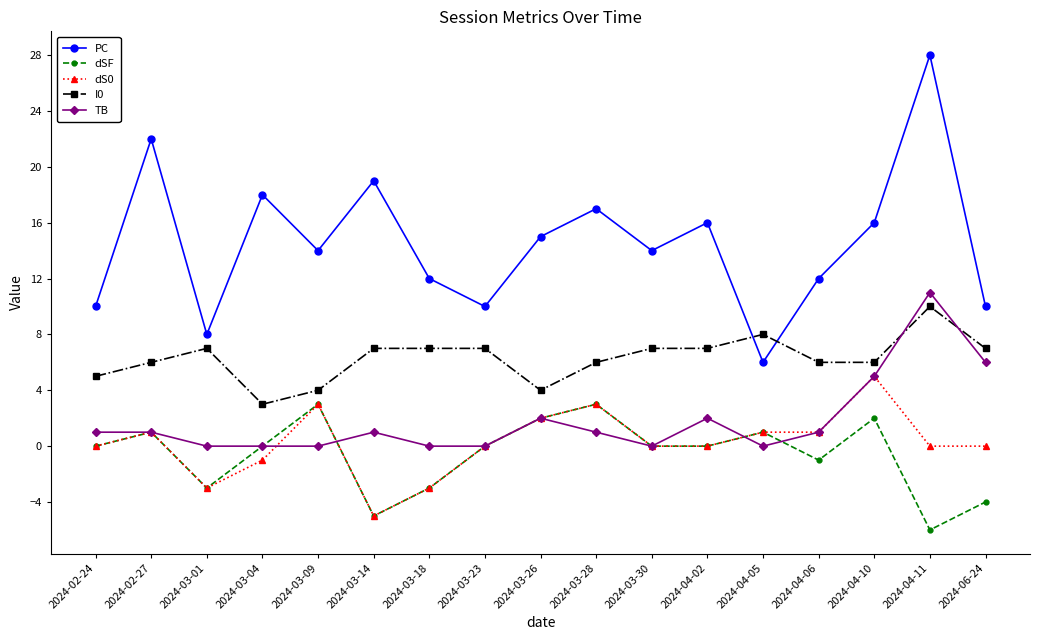

At which category does PC reach its first local peak?

2024-02-27